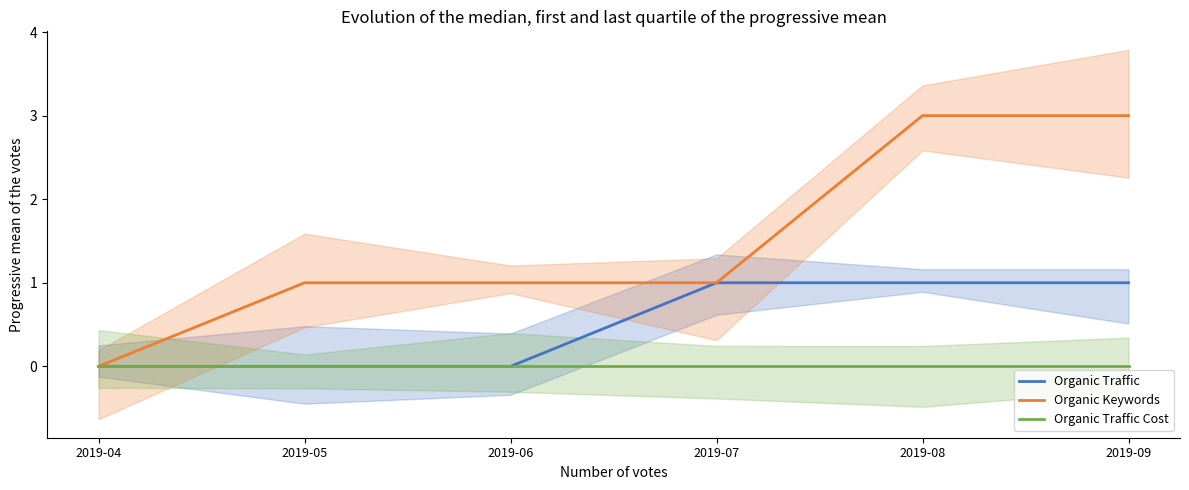

Which series has the widest spread of values?

Organic Keywords